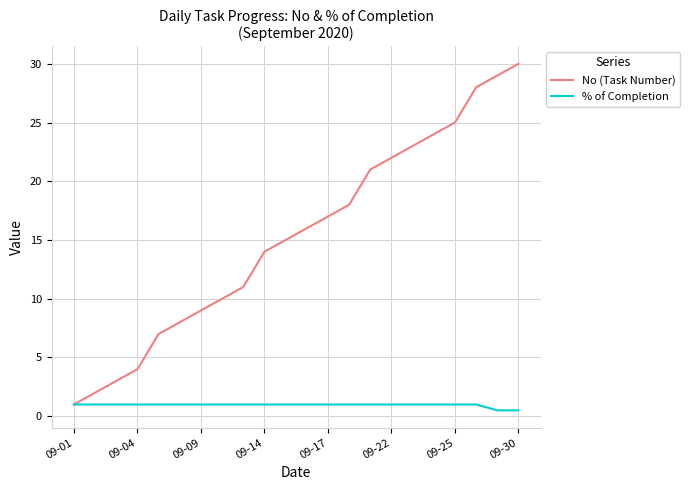

List the series in order of their peak value, highest first.

No (Task Number), % of Completion